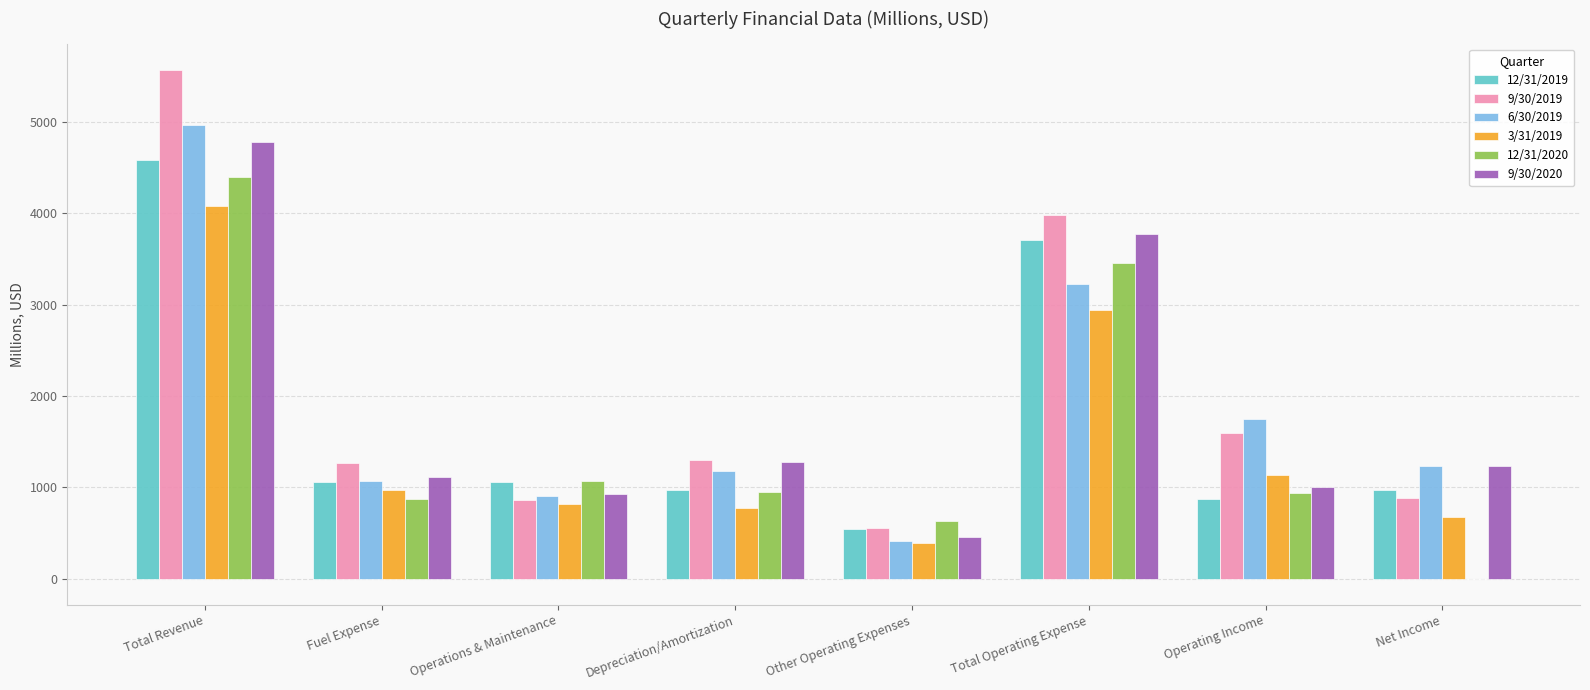

Which series changed the most between Fuel Expense and Total Operating Expense?

9/30/2019